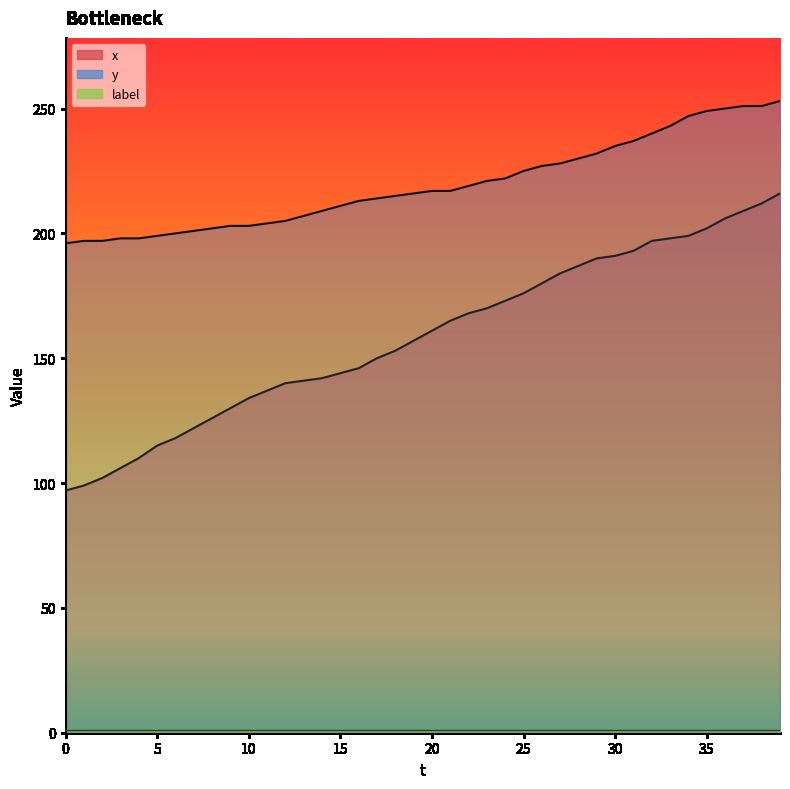

True or false: y and x intersect in this chart.

False